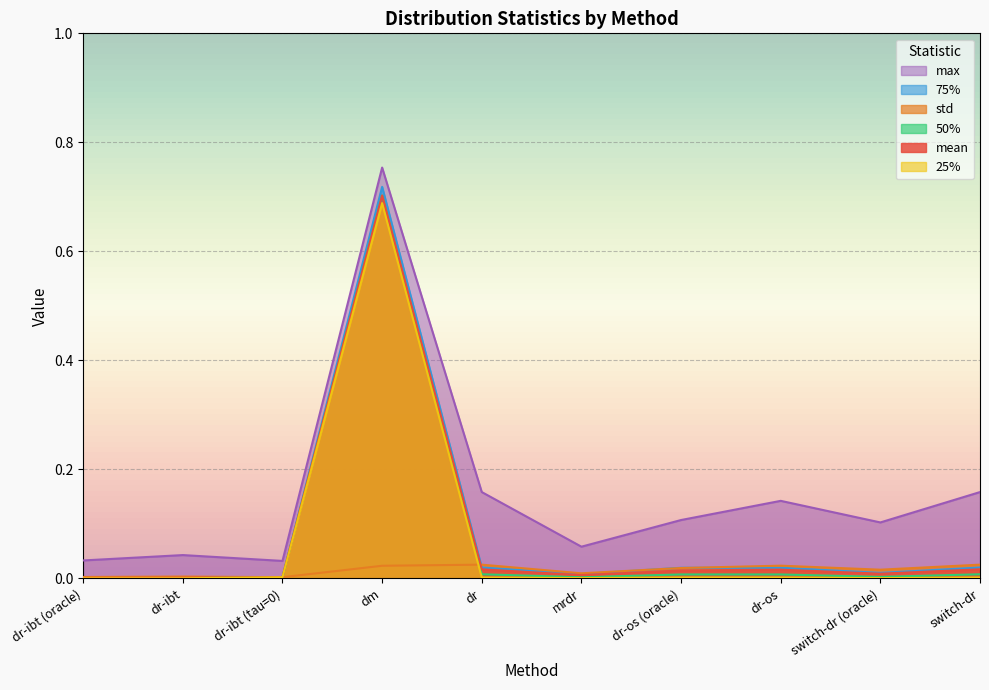

What position from the left is dr-os (oracle)?

7